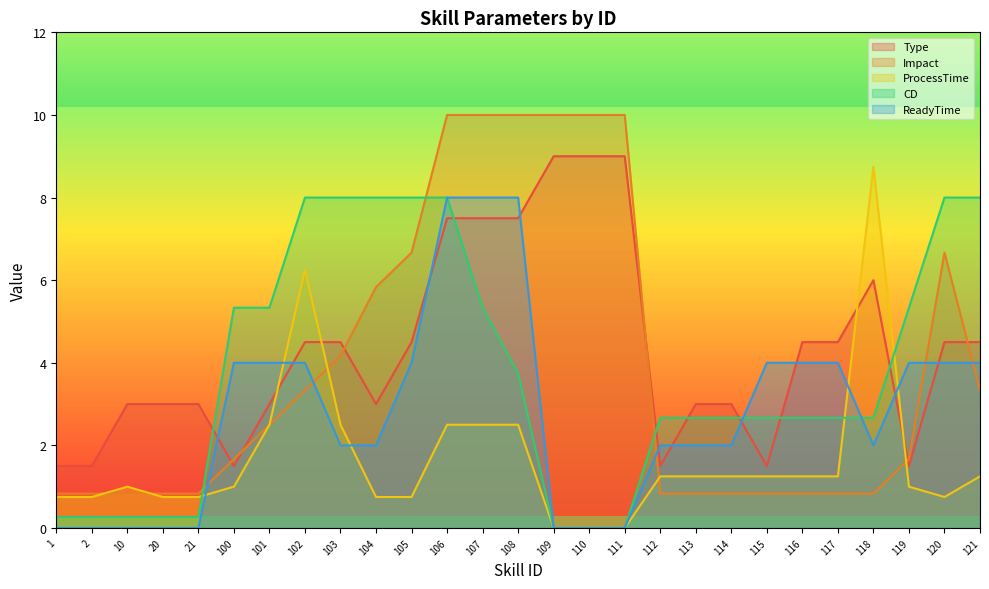

In Type, how many points are higher than both neighbors (excluding endpoints)?

1